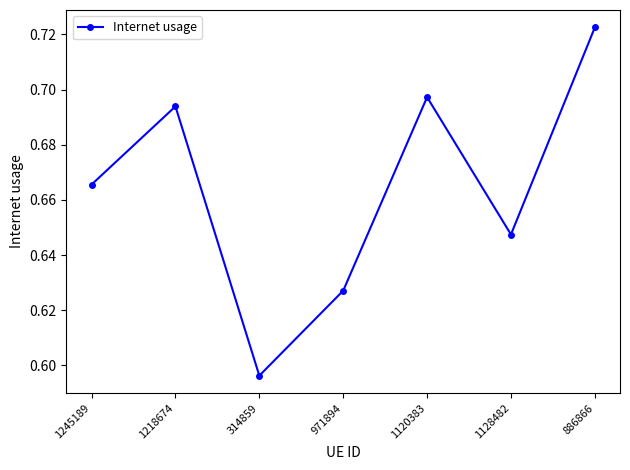

At which category does the chart reach its minimum across all series?

314859